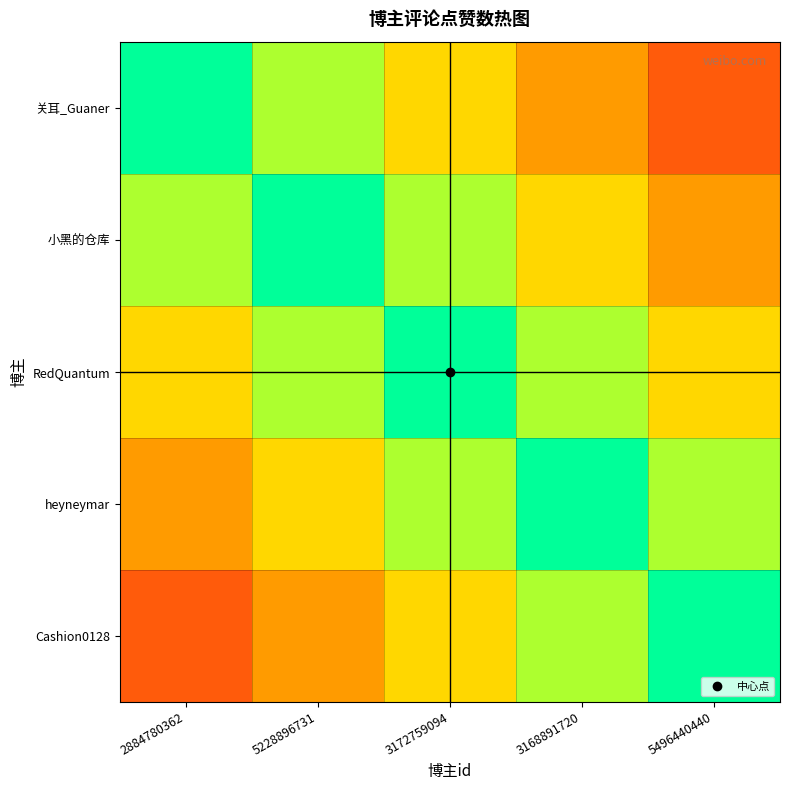

Between 2884780362 and 3172759094, which is larger?

2884780362